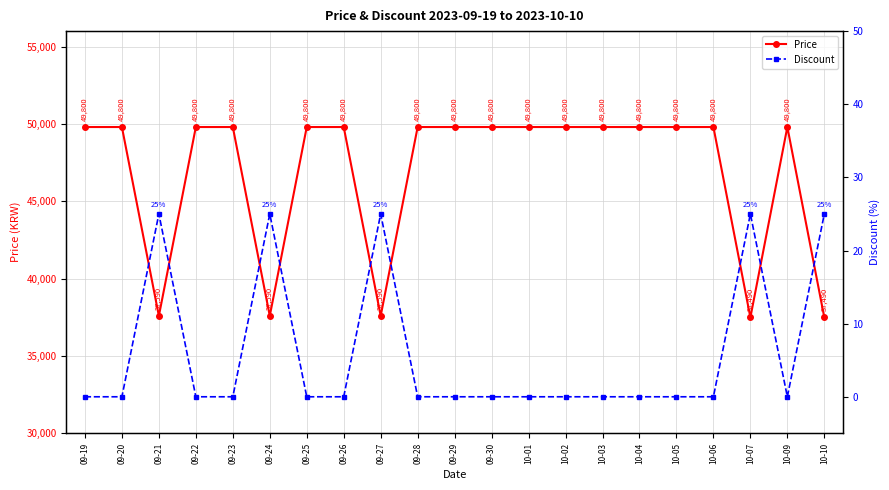

What is the spread (max minus min) of values at 09-21?

37565